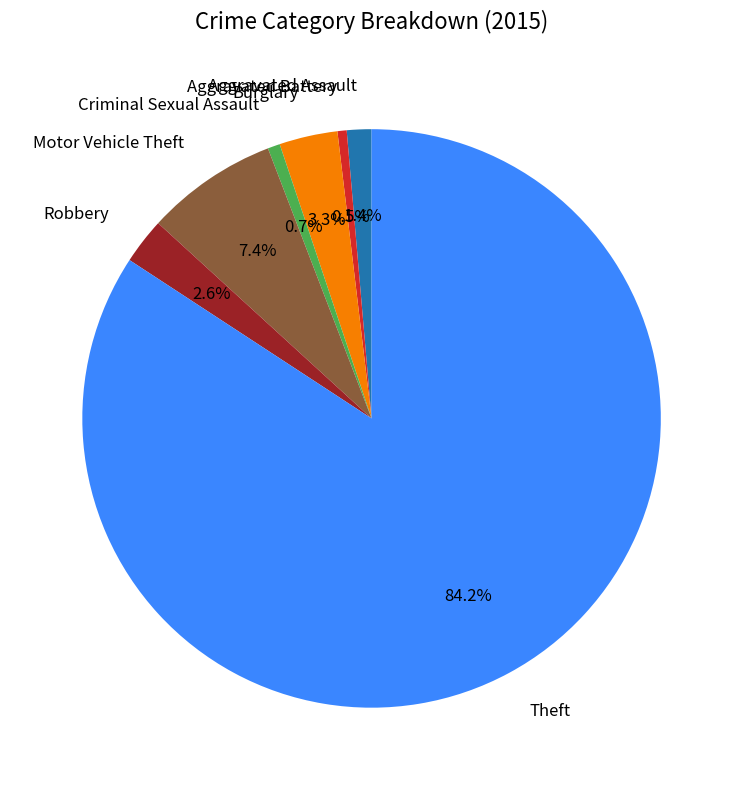

Is Theft the majority of the pie?

Yes